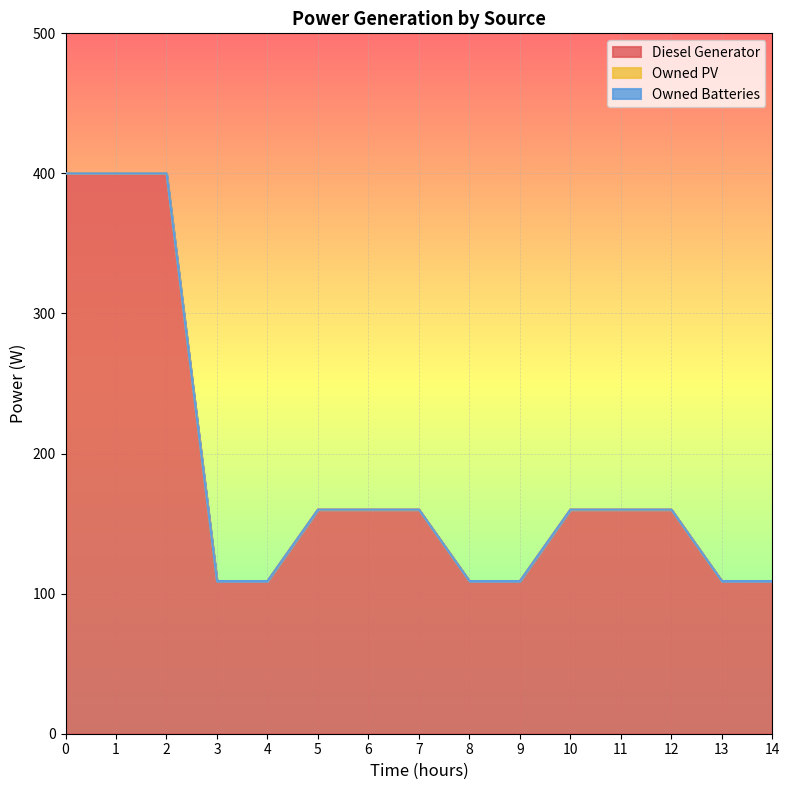

Rank the categories by Owned PV value from lowest to highest.

0, 1, 2, 3, 4, 5, 6, 7, 8, 9, 10, 11, 12, 13, 14